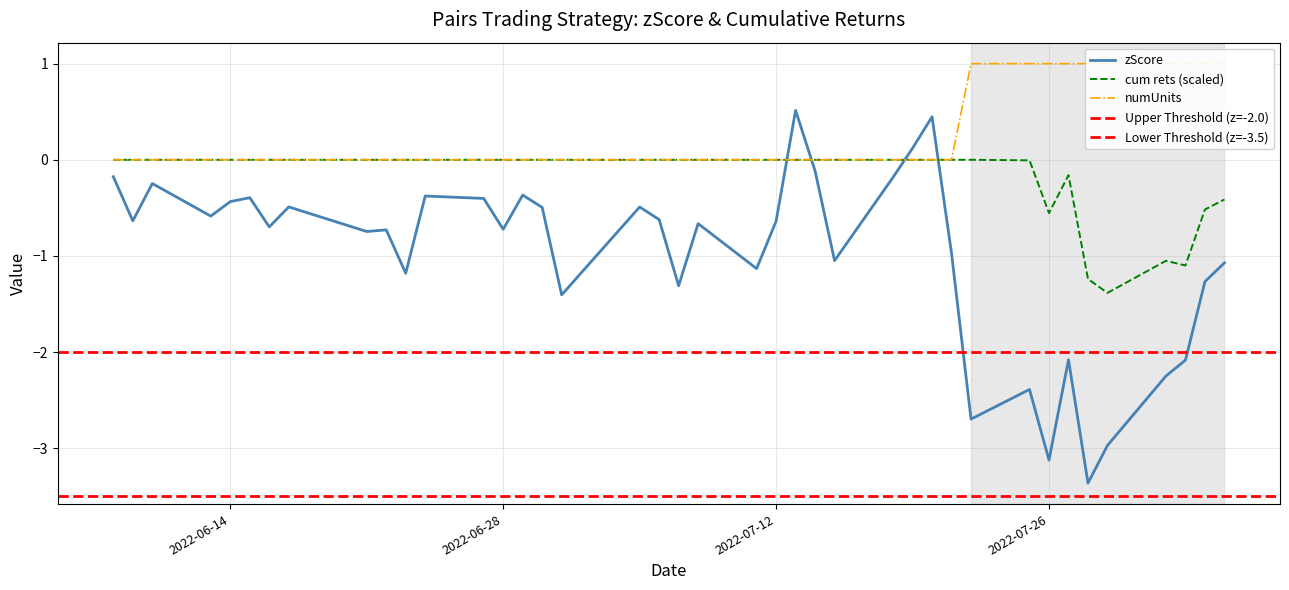

True or false: cum rets (scaled) has a value of 0.6 at 2022-06-28.

False